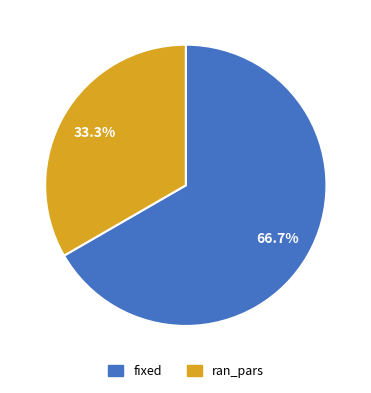

To the nearest percent, what is the combined percentage of fixed and ran_pars?

100%